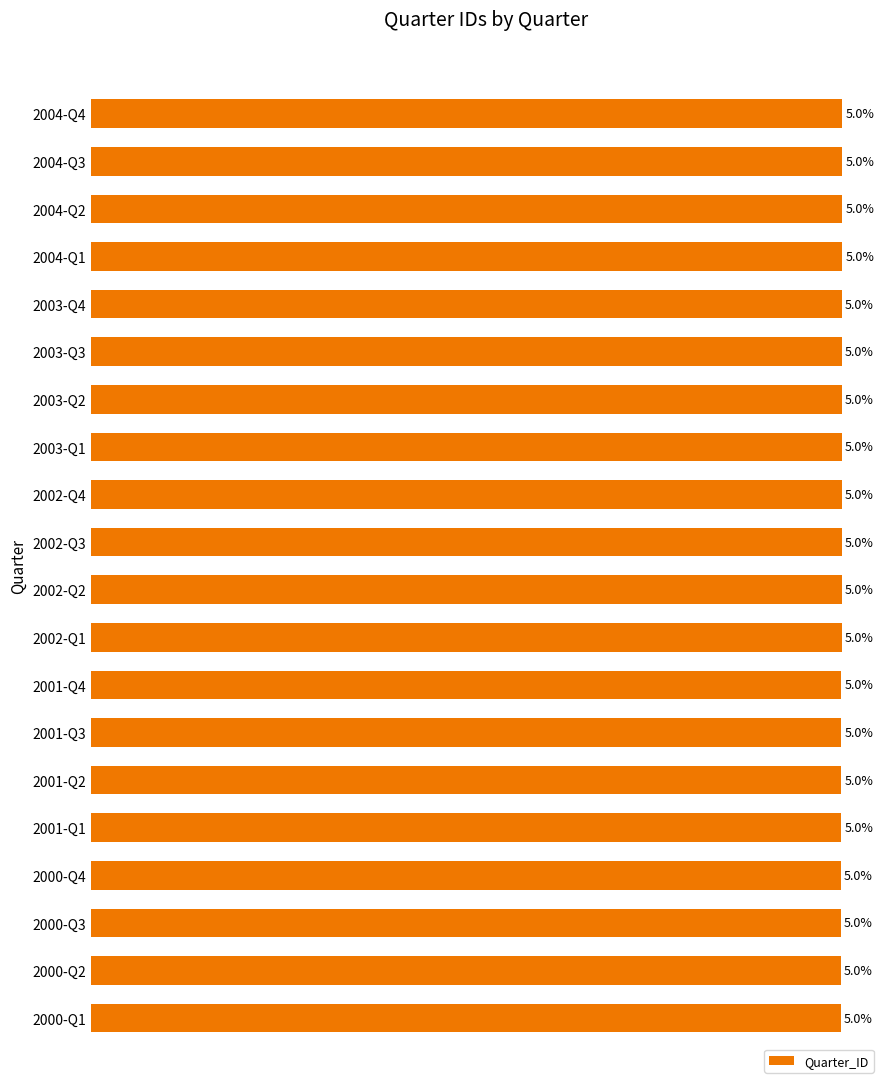

What is the label of the 15th bar from the bottom?

2003-Q3